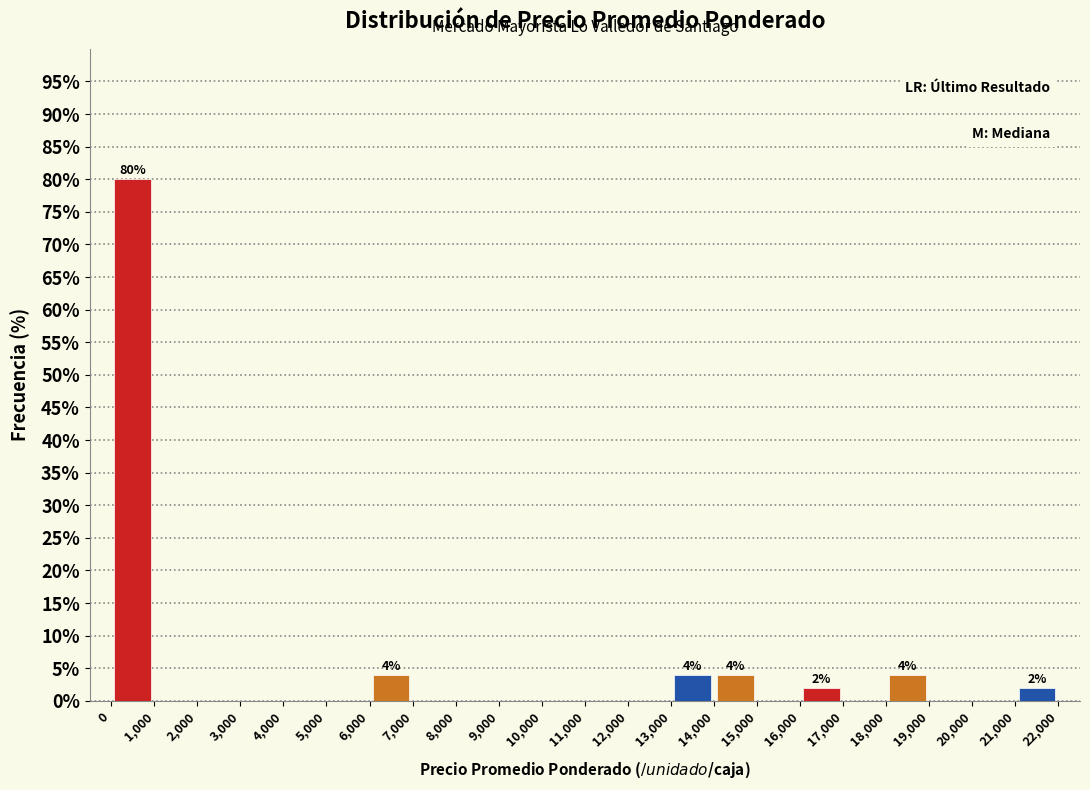

Which range on the x-axis has the tallest bar?

0 to 1,000